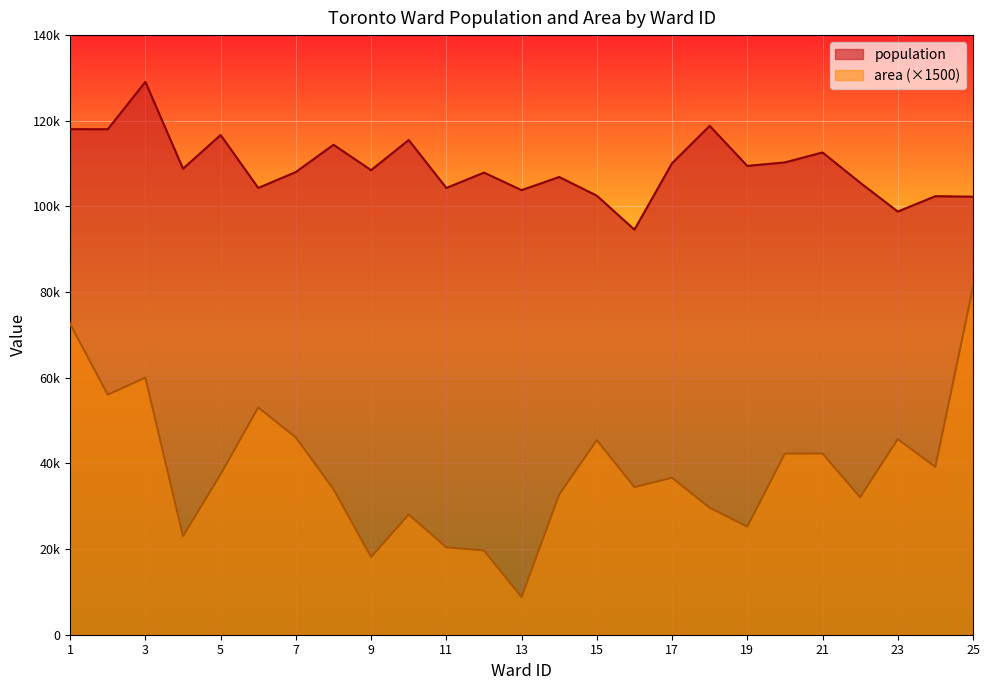

What is the value of the area point at the 3rd from the left?

60045.0